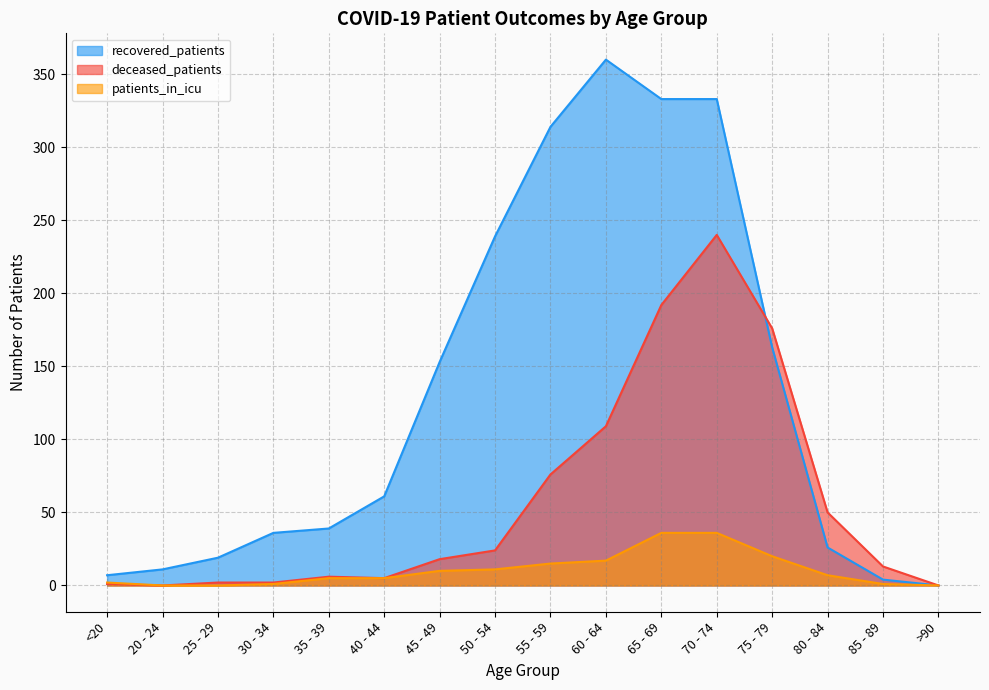

How many positive values does the deceased_patients series have?

14